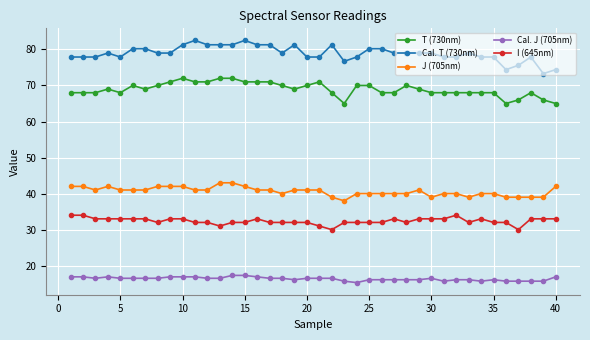

How many data points does each series have?

40